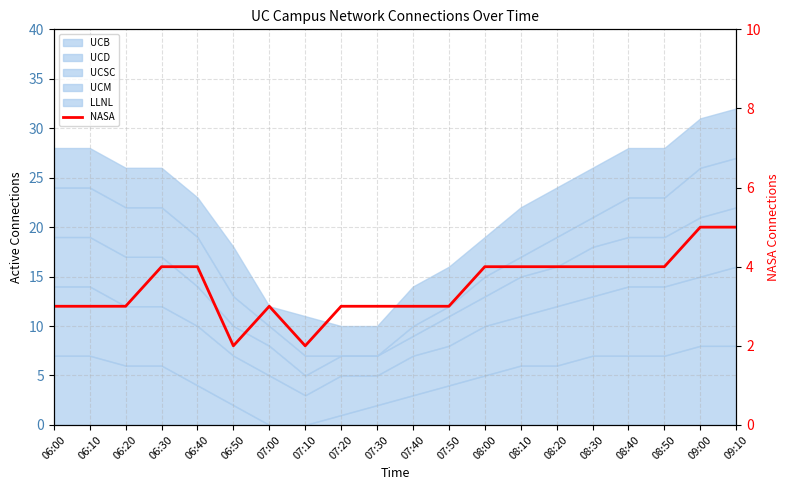

Reading left to right, what are all the values shown in this chart?

3	3	3	4	4	2	3	2	3	3	3	3	4	4	4	4	4	4	5	5